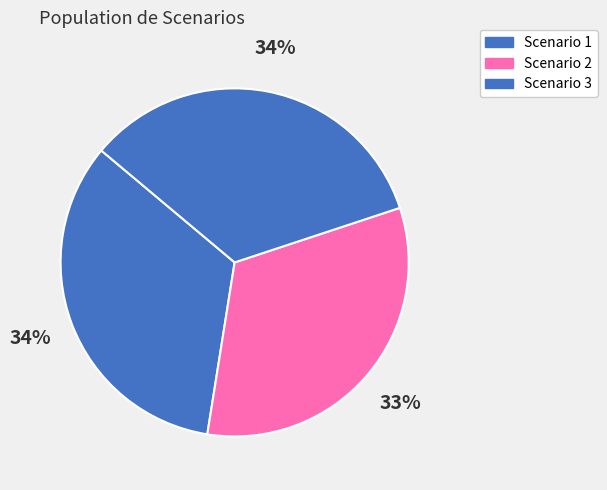

What percentage is the Scenario 3 slice, to the nearest percent?

34%